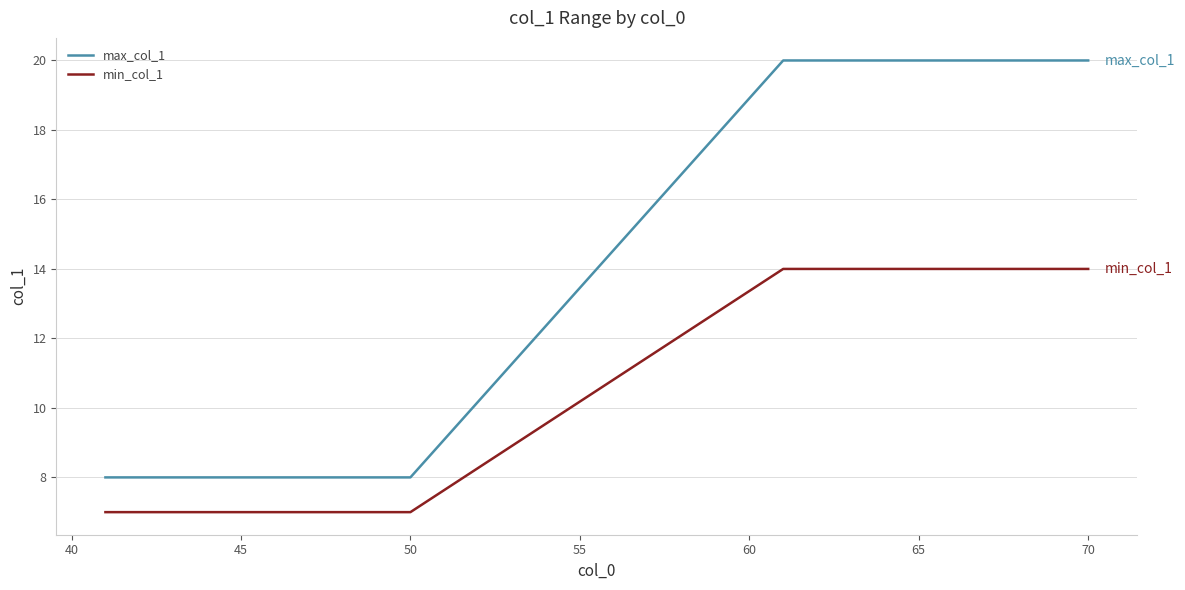

List the series in order of their peak value, lowest first.

min_col_1, max_col_1